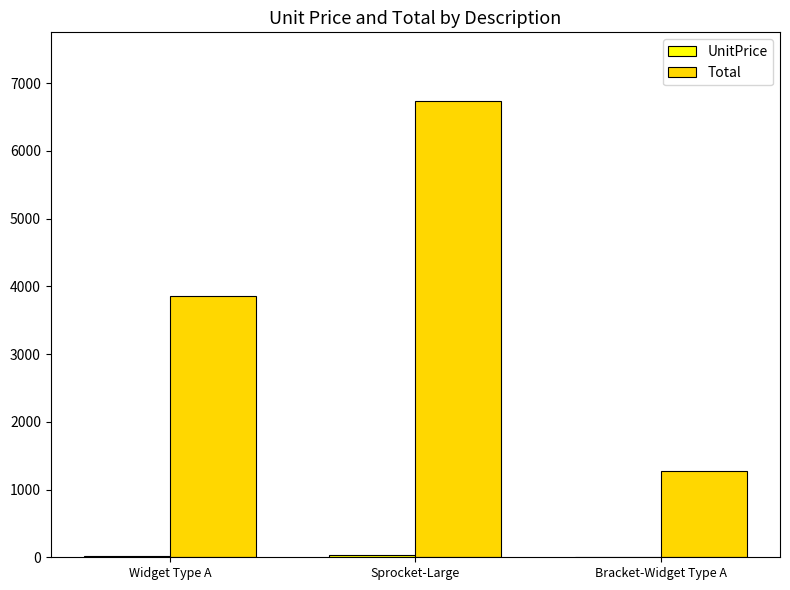

Where is Total nearest to the value 4003?

Widget Type A